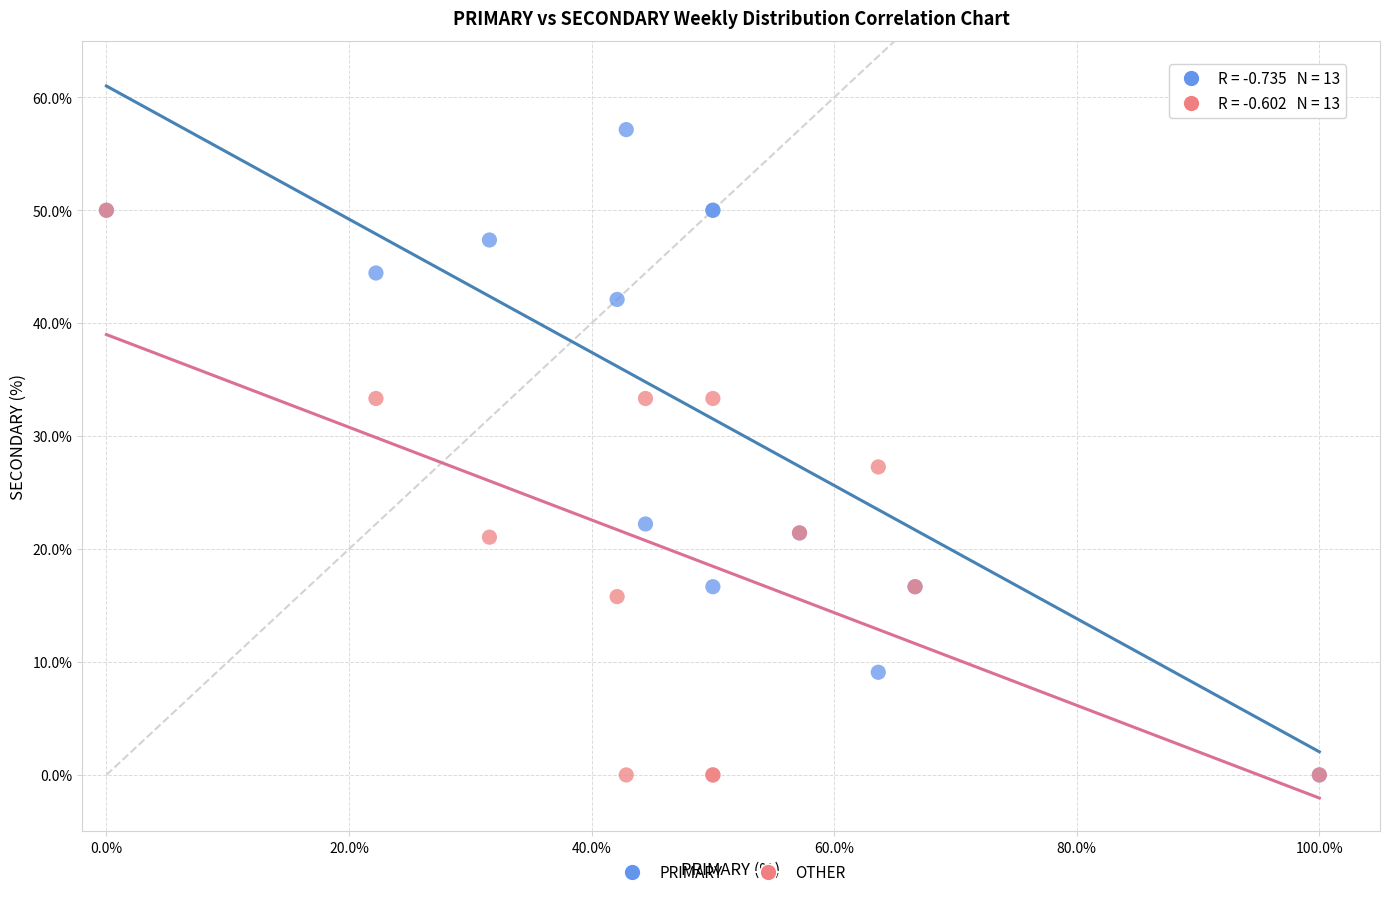

What are all the series names shown in the legend?

PRIMARY, OTHER